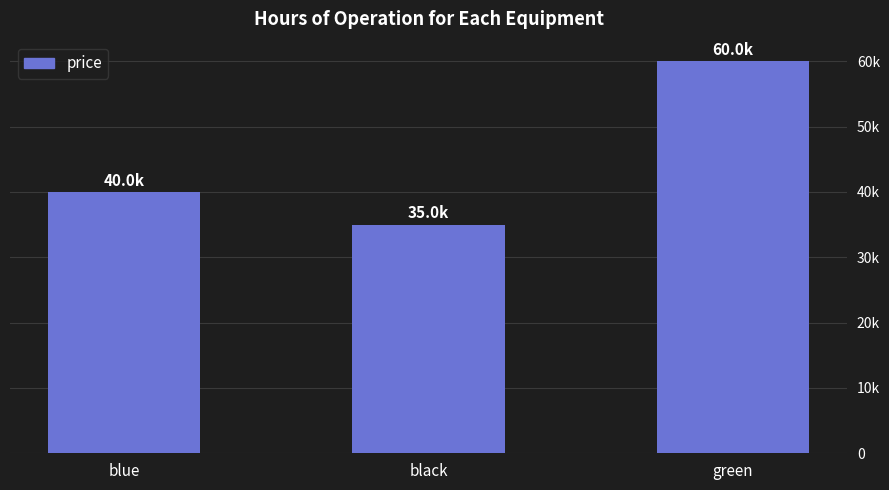

Are the bars grouped side by side (vs. stacked)?

No